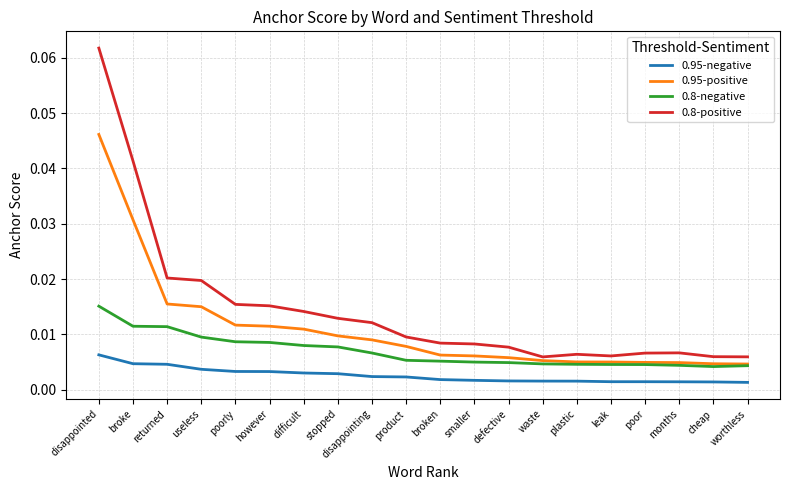

What position from the left is poor?

17